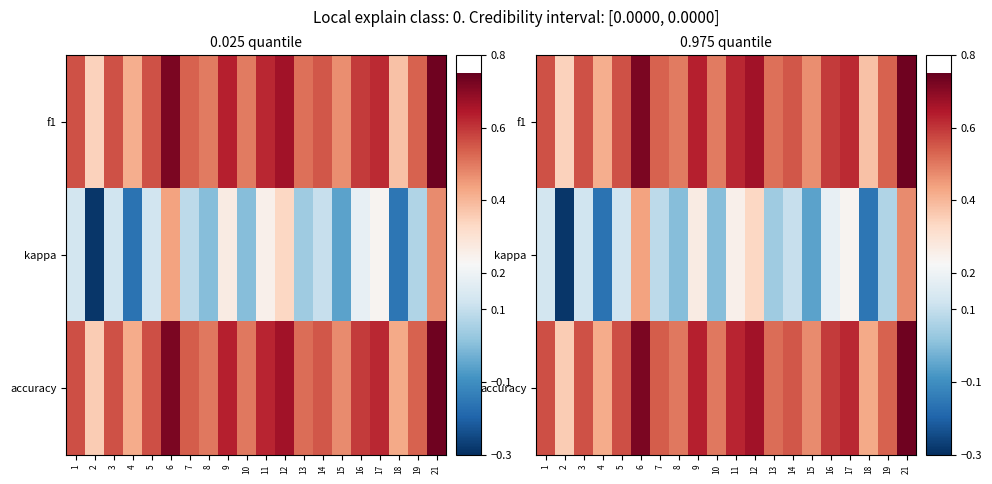

Where is f1 nearest to the value 0?

2